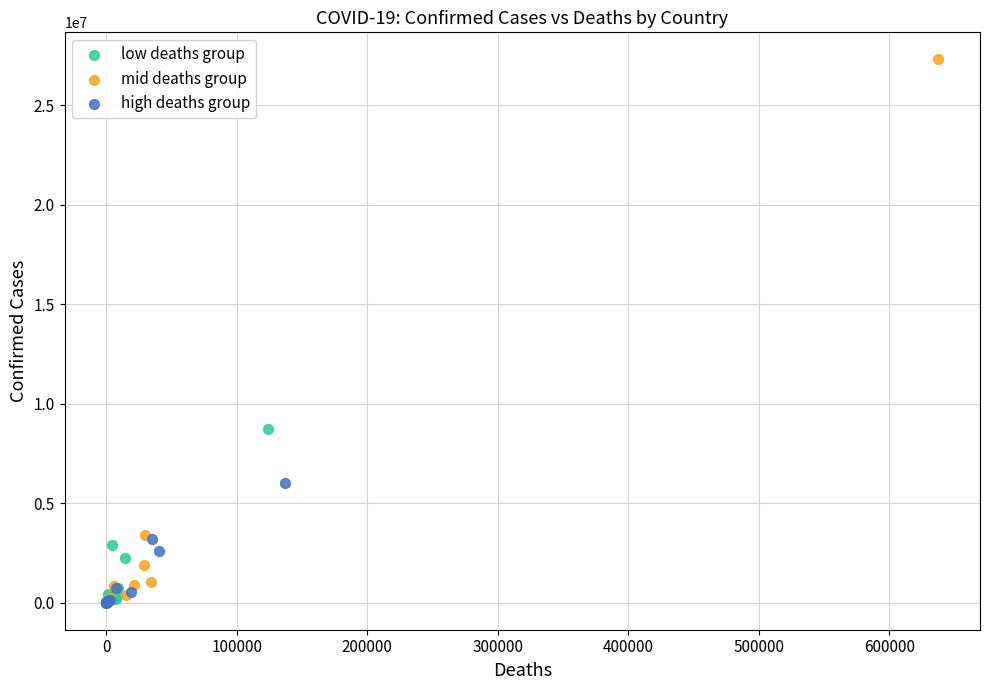

Which series reaches the maximum Y coordinate?

mid deaths group